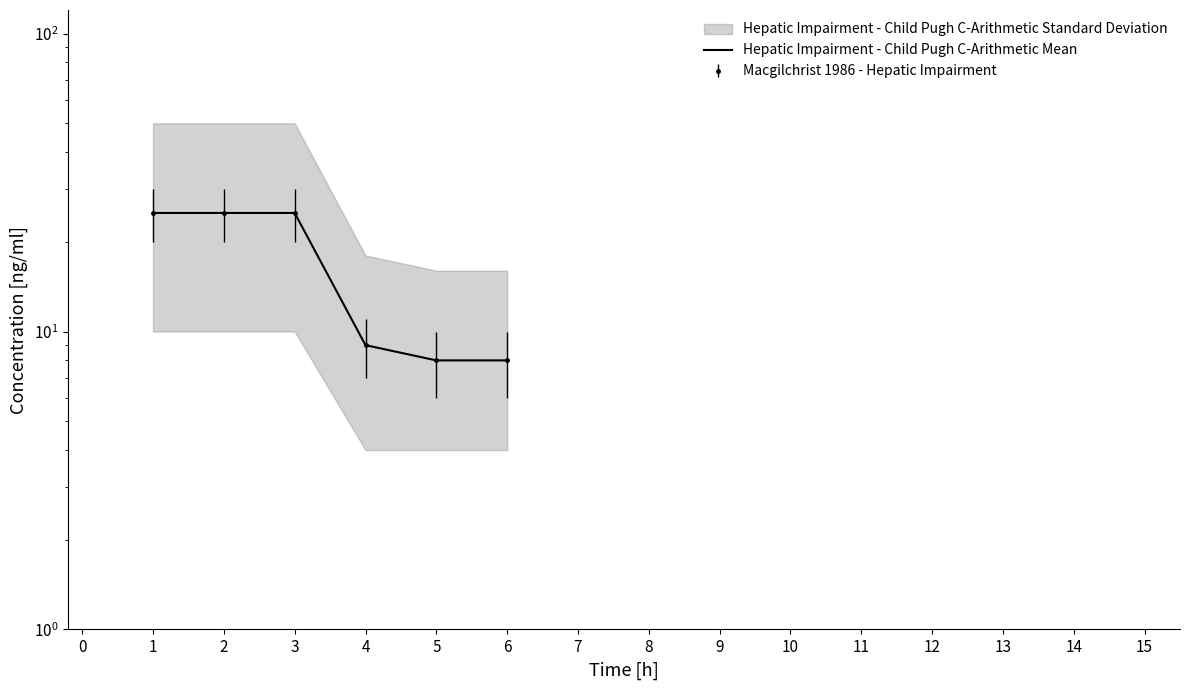

What is the greatest value displayed?

25